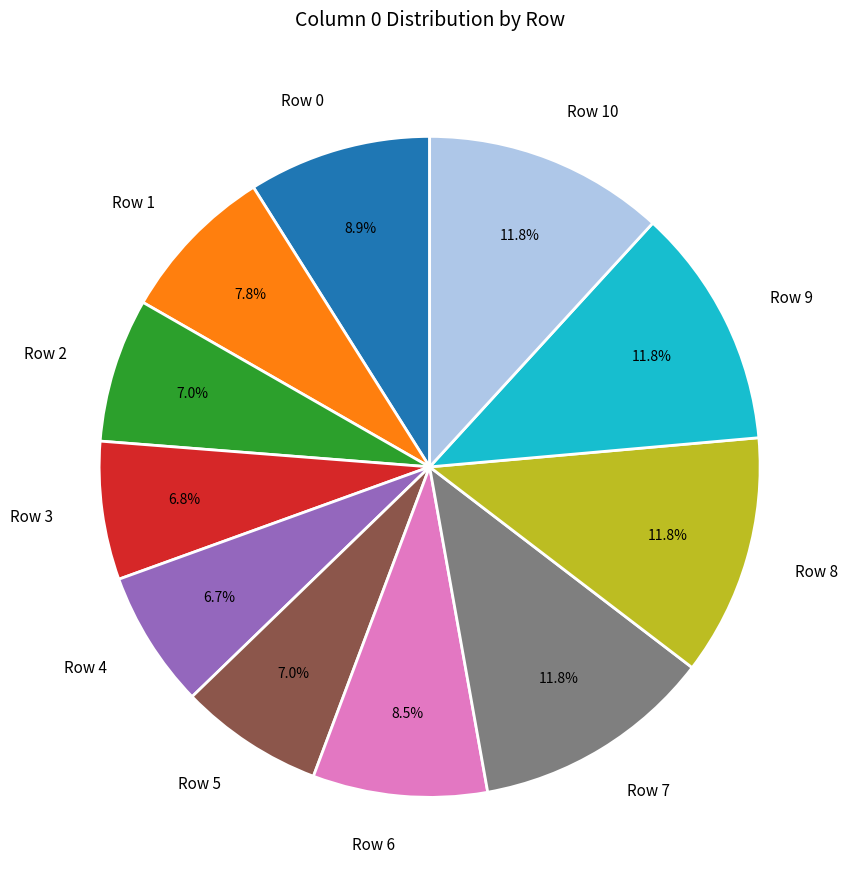

Which has a higher value, Row 2 or Row 8?

Row 8